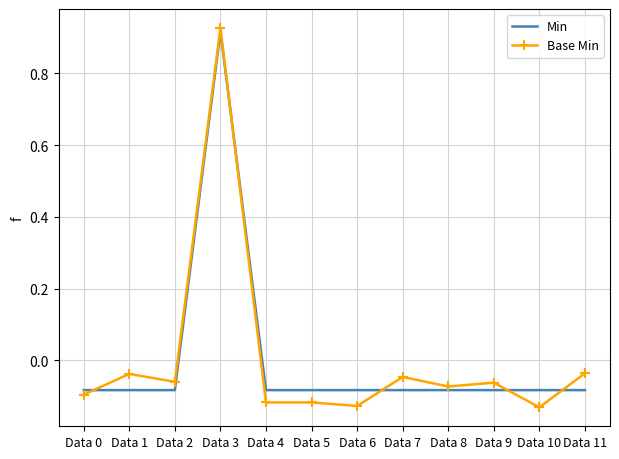

At which label does Base Min first exceed 0?

Data 3